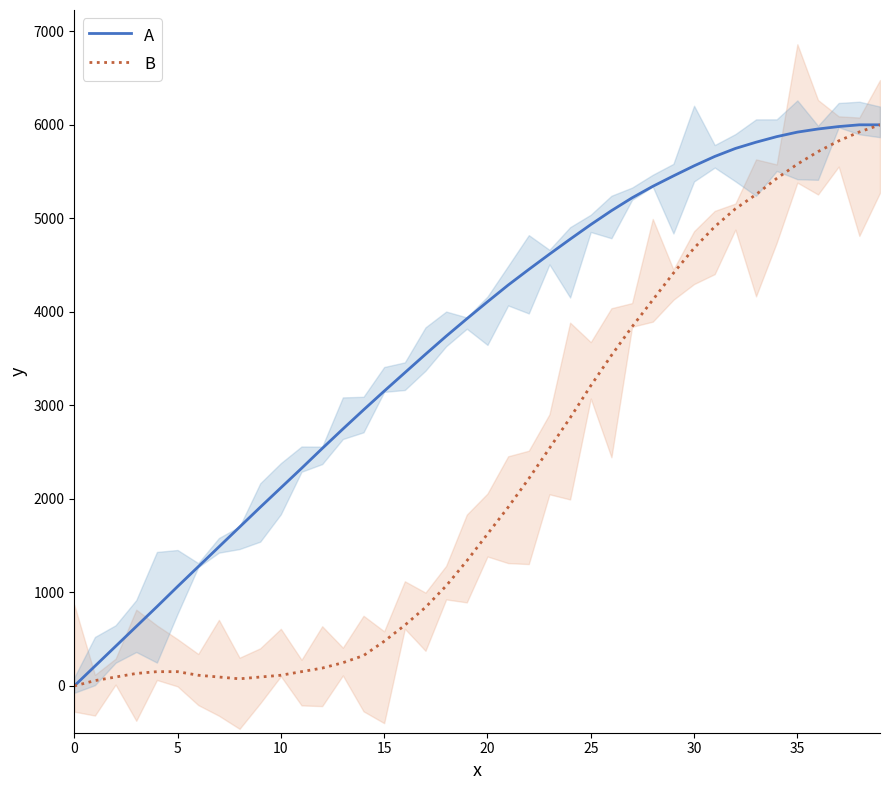

Reading right to left, what are all the values shown in this chart?

A: 6000.0	6000.0	5981.4	5955.4	5921.9	5873.6	5814.1	5747.2	5661.7	5561.3	5453.5	5342.0	5219.3	5081.8	4933.1	4777.0	4617.1	4453.5	4286.2	4107.8	3925.7	3739.8	3546.5	3349.4	3152.4	2951.7	2747.2	2539.0	2327.1	2119.0	1910.8	1698.9	1487.0	1275.1	1063.2	847.6	635.7	423.8	211.9	0.0
B: 6000.0	5923.6	5828.0	5713.4	5579.6	5426.8	5254.8	5101.9	4910.8	4681.5	4414.0	4127.4	3840.8	3535.0	3210.2	2866.2	2541.4	2216.6	1910.8	1624.2	1337.6	1070.1	840.8	649.7	477.7	324.8	248.4	191.1	152.9	114.6	95.5	76.4	95.5	114.6	152.9	152.9	133.8	95.5	57.3	0.0